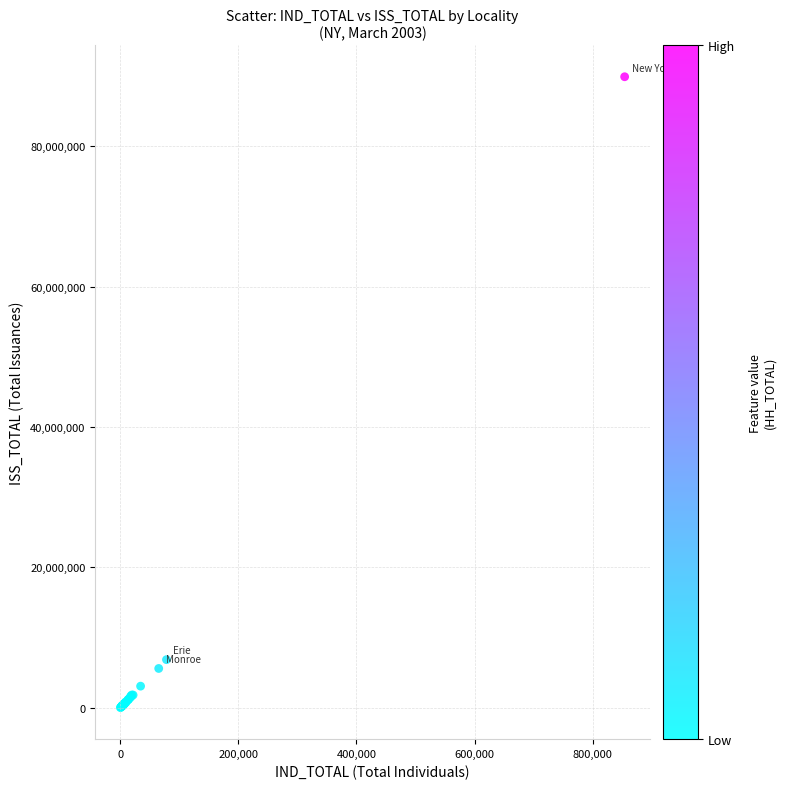

What Y value in the scatter plot is closest to 44978189?

6850599